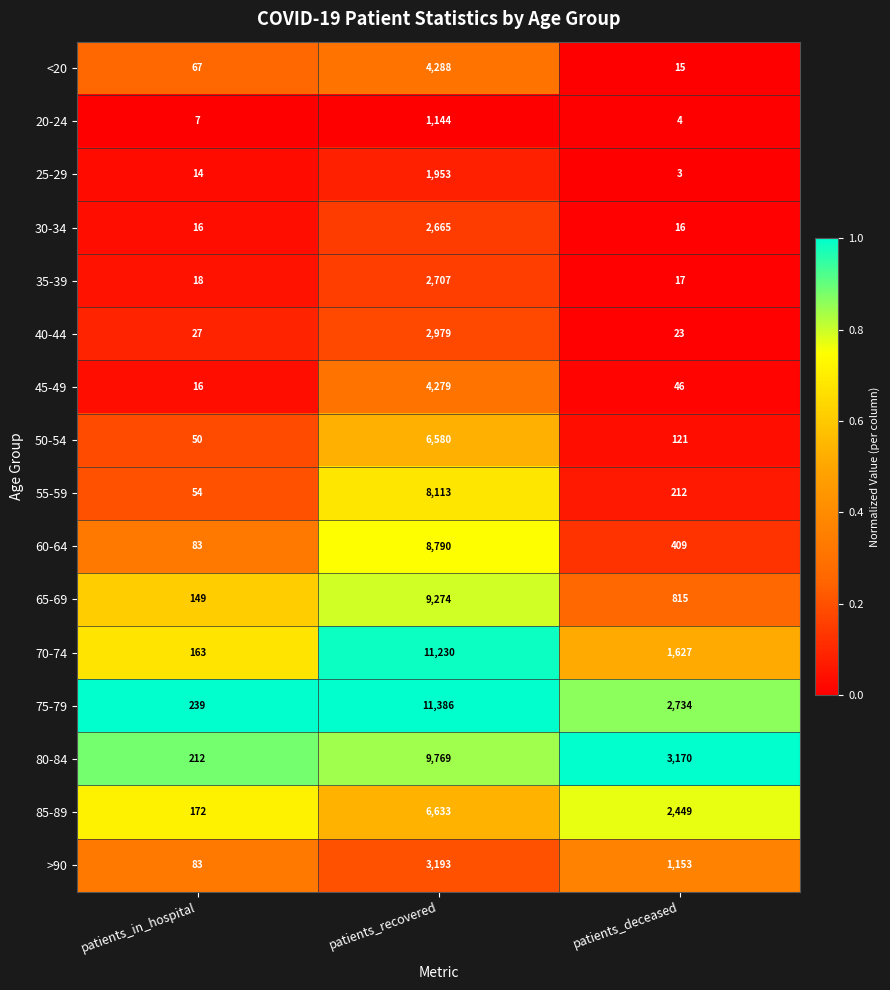

What is the average value of the 25-29 series?

657